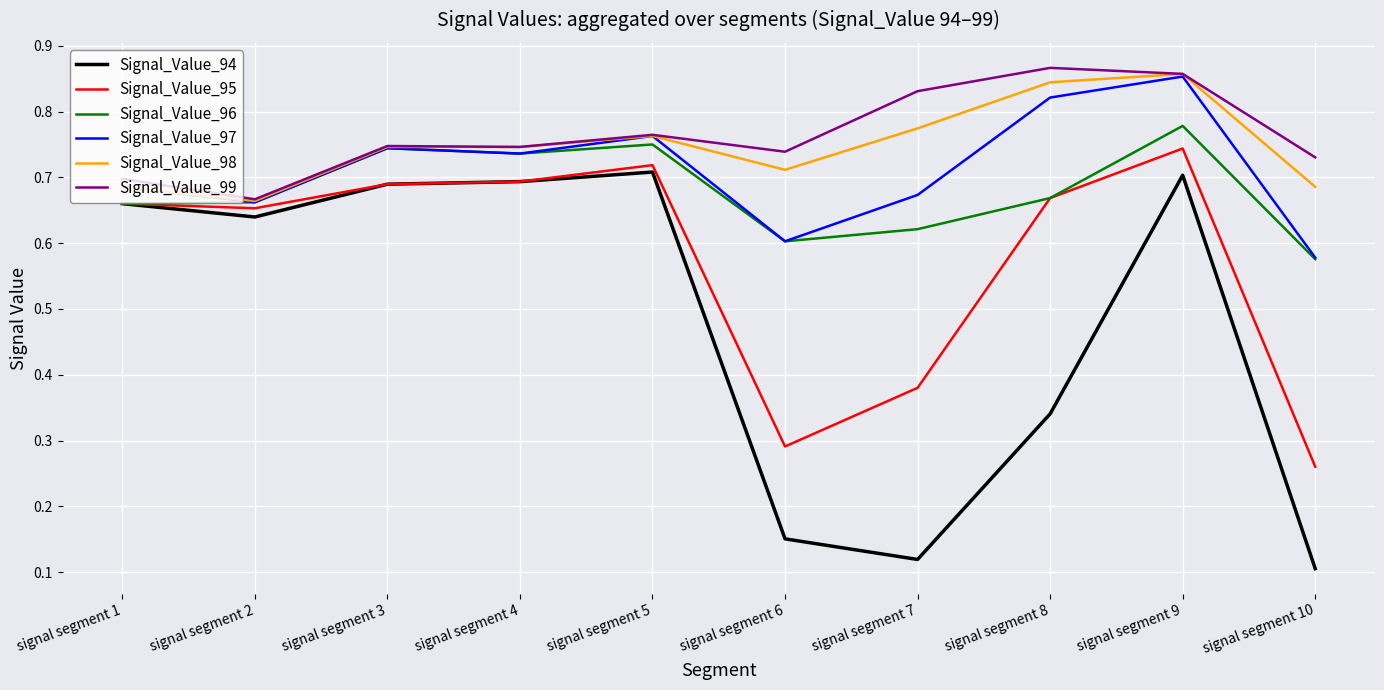

The value of Signal_Value_94 at signal segment 9 is 1.1. True or false?

False